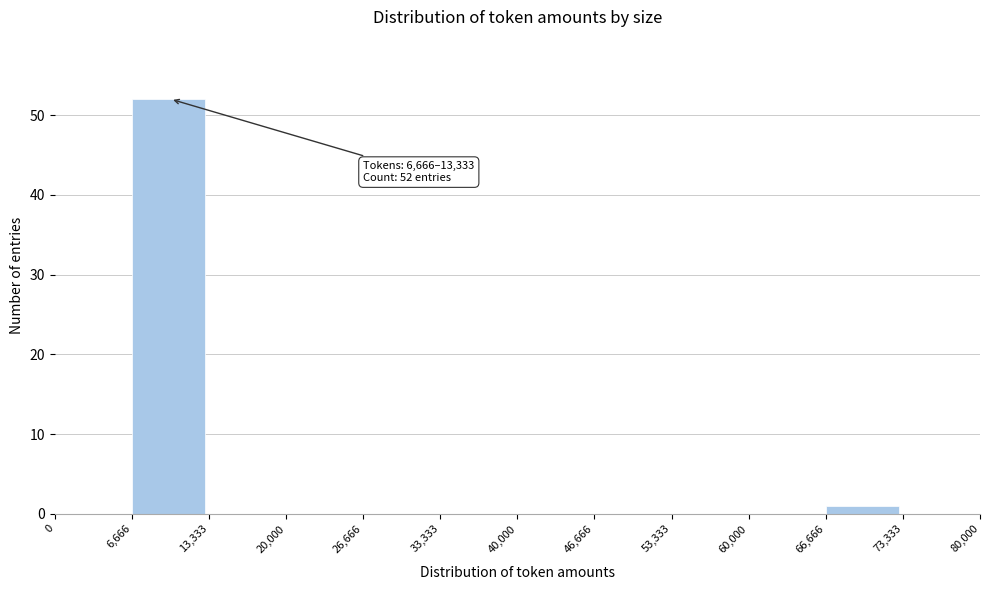

Over which range of the x-axis is the bar tallest?

6,666 to 13,333